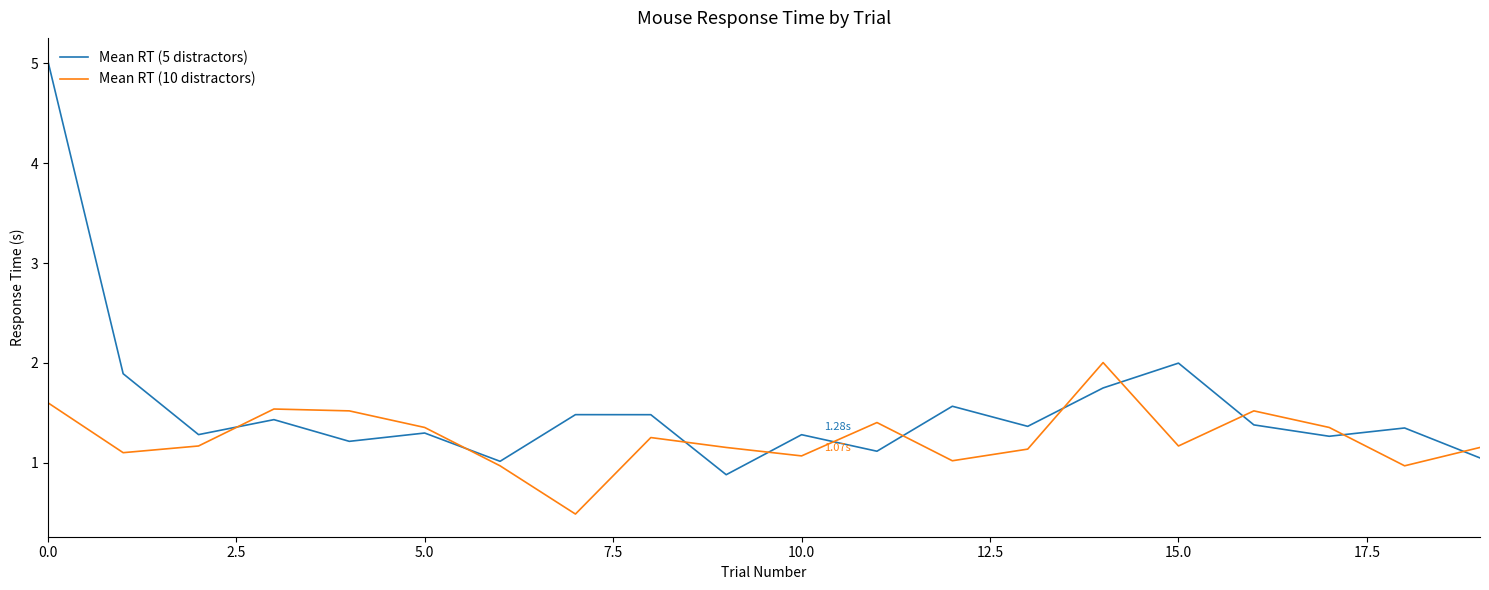

Rank the series by their maximum value, from lowest to highest.

Mean RT (10 distractors), Mean RT (5 distractors)